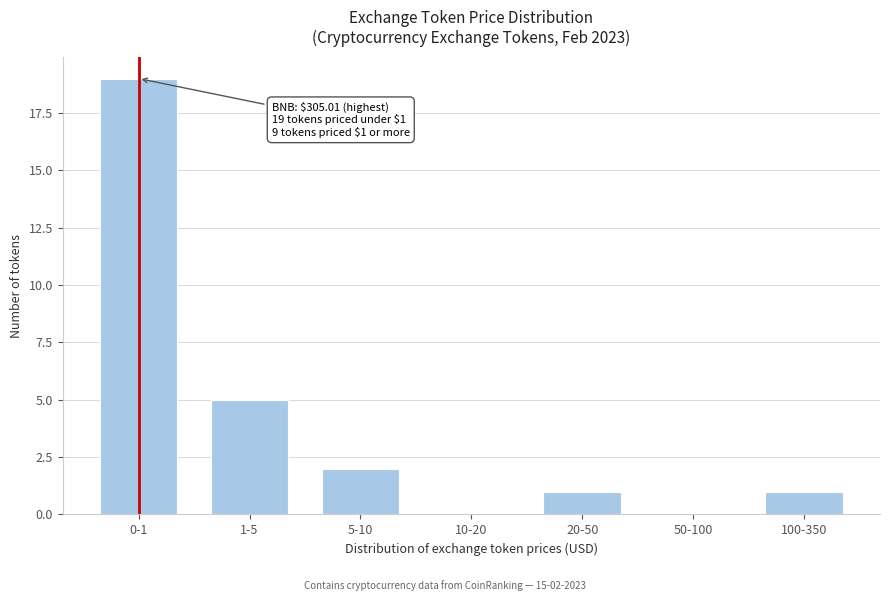

Reading left to right, list all the values displayed in this chart.

0-1=19	1-5=5	5-10=2	10-20=0	20-50=1	50-100=0	100-350=1